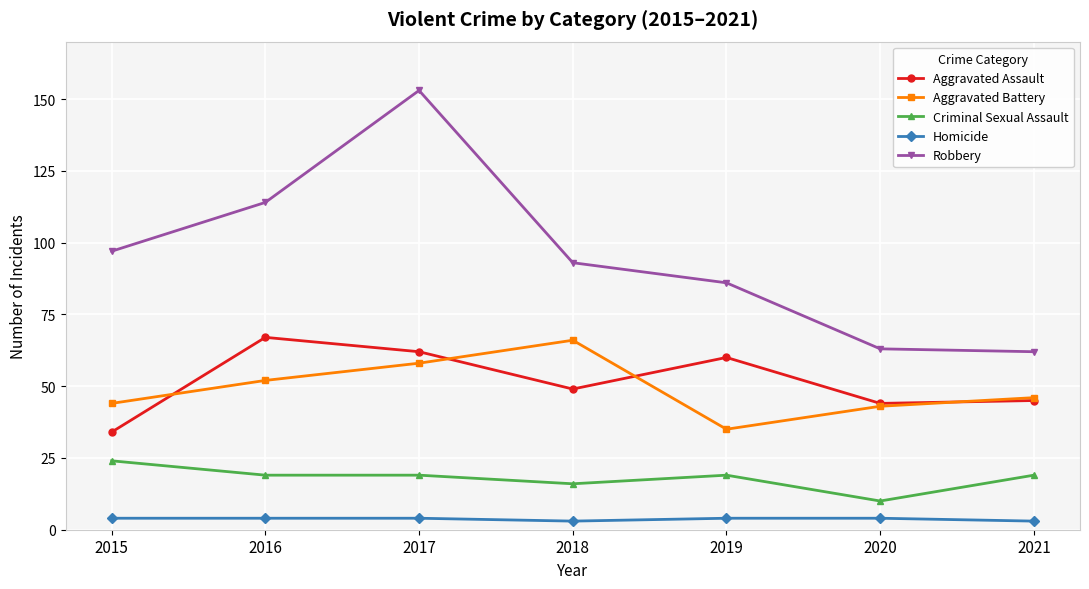

True or false: Robbery and Criminal Sexual Assault intersect in this chart.

False